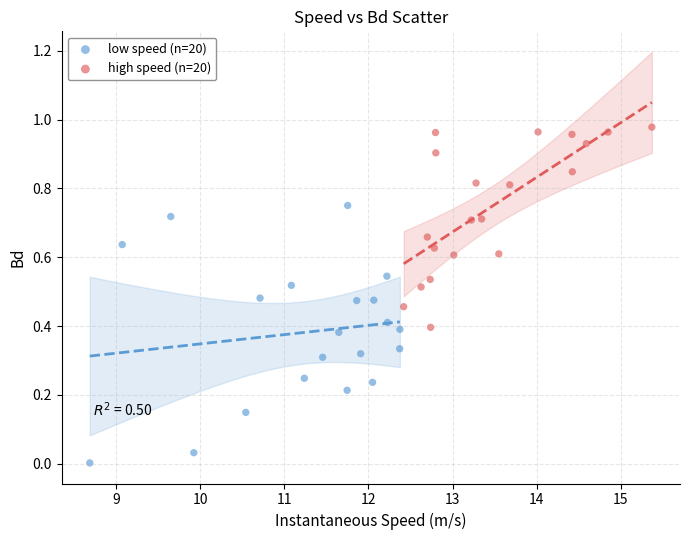

Which series reaches the maximum Y coordinate?

high speed (n=20)